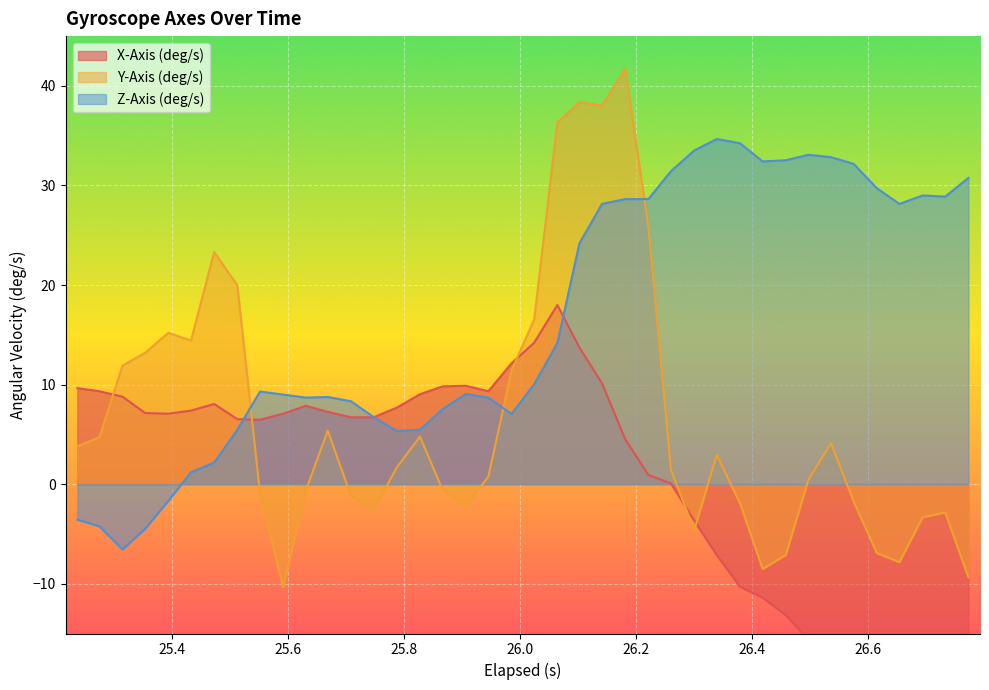

Which series ends up on top after the final intersection of Z-Axis (deg/s) and Y-Axis (deg/s)?

Z-Axis (deg/s)